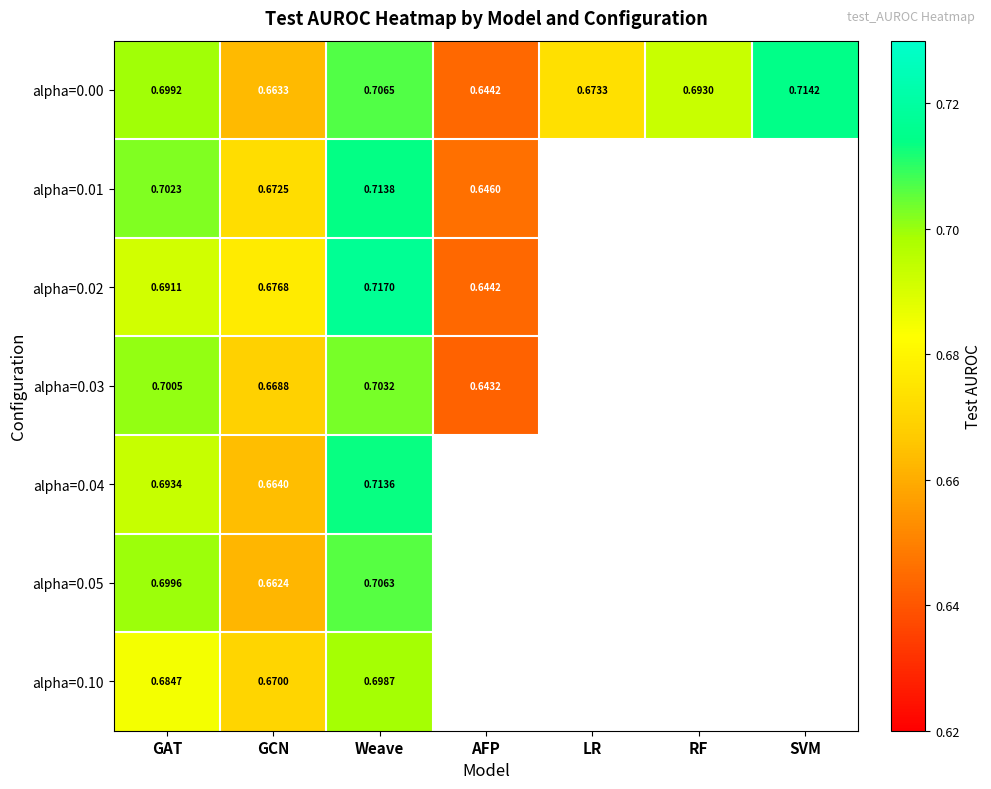

Is the value of alpha=0.03 at GCN greater than the value of alpha=0.00 at GAT?

No